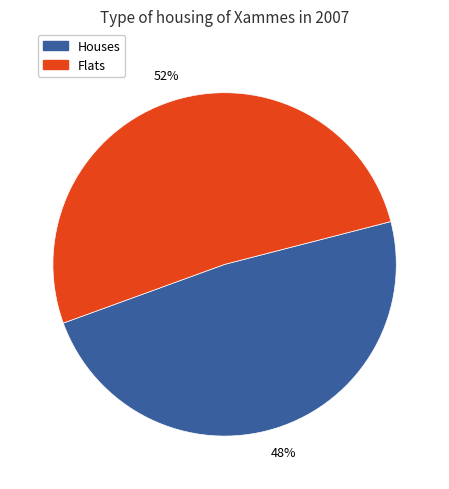

Does any single category account for the majority?

Yes